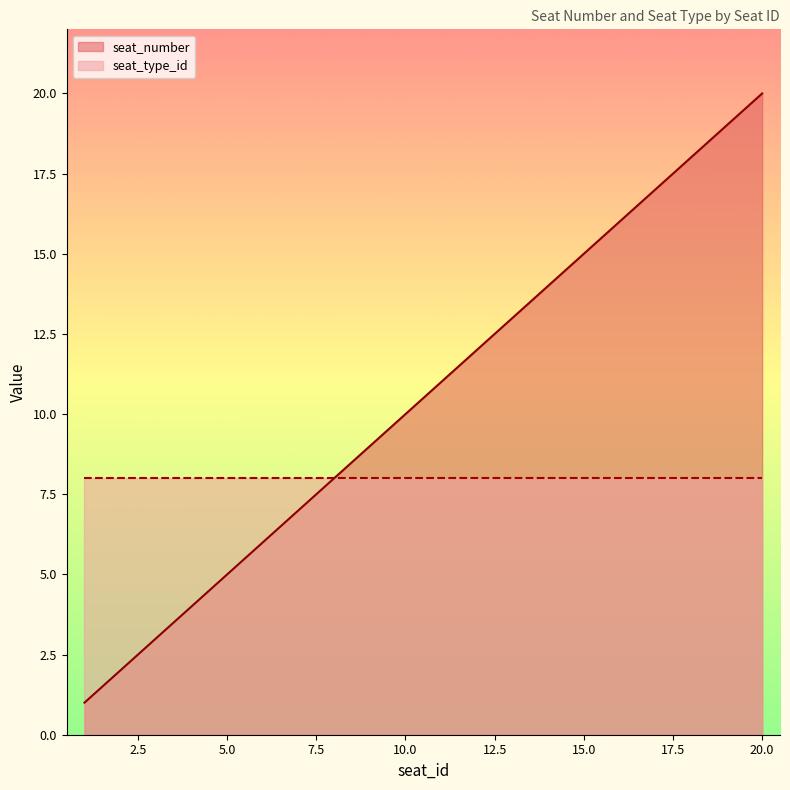

What value does the data have at 17, to the nearest 5?

15